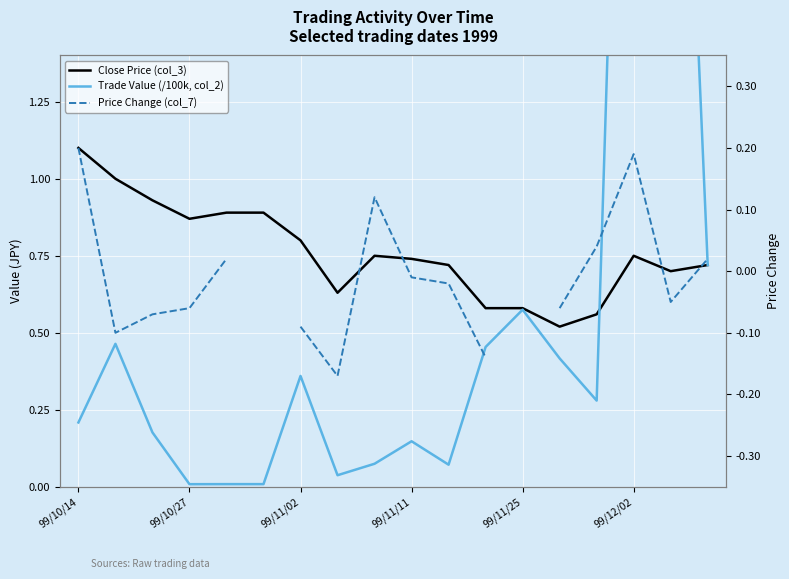

After their last crossing, which series has the higher values: Price Change (col_7) or Trade Value (/100k, col_2)?

Trade Value (/100k, col_2)